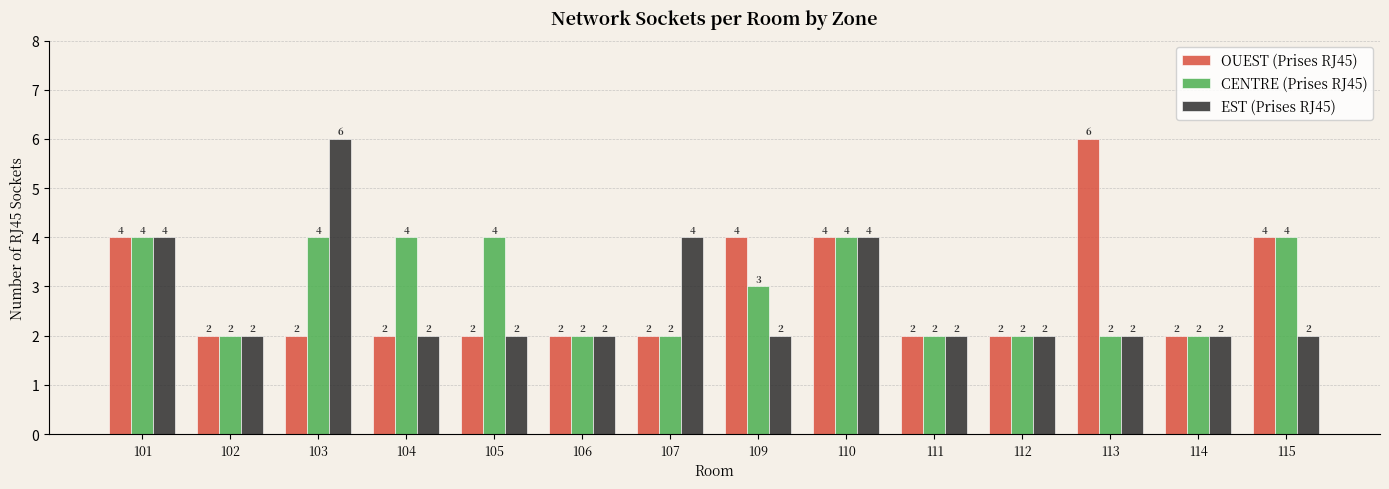

Are the bars horizontal?

No